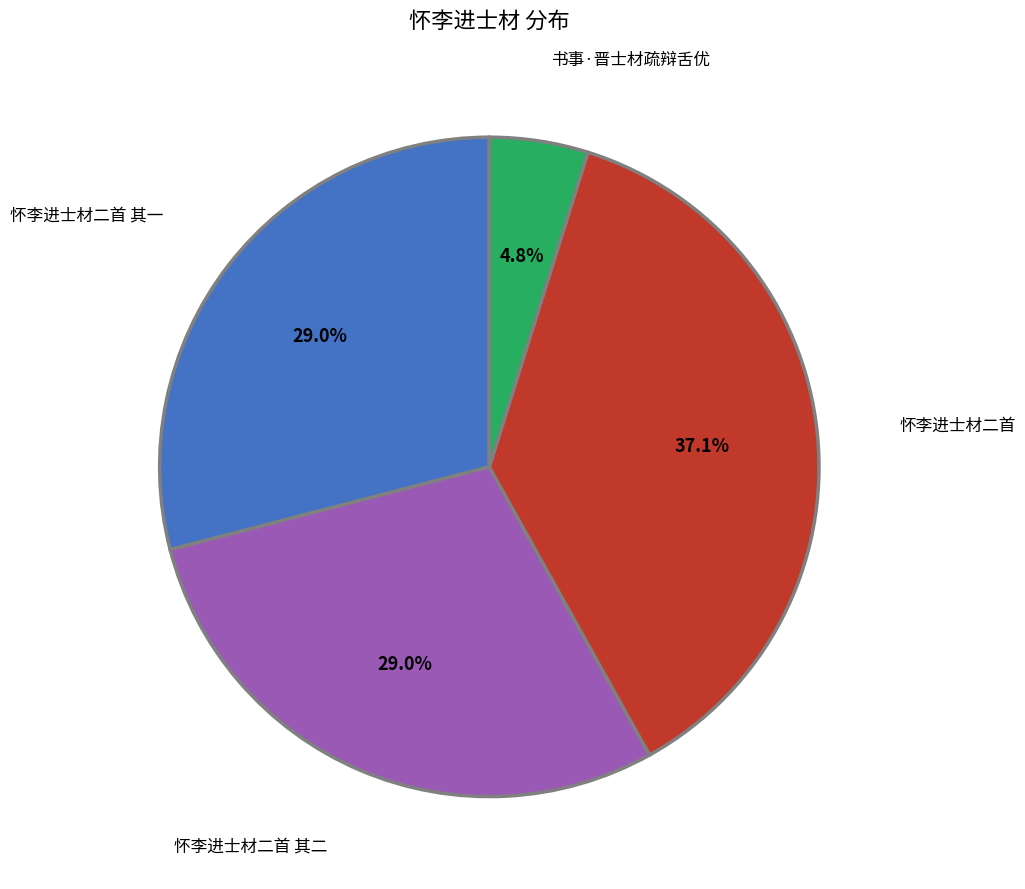

Count the number of slices in the pie.

4